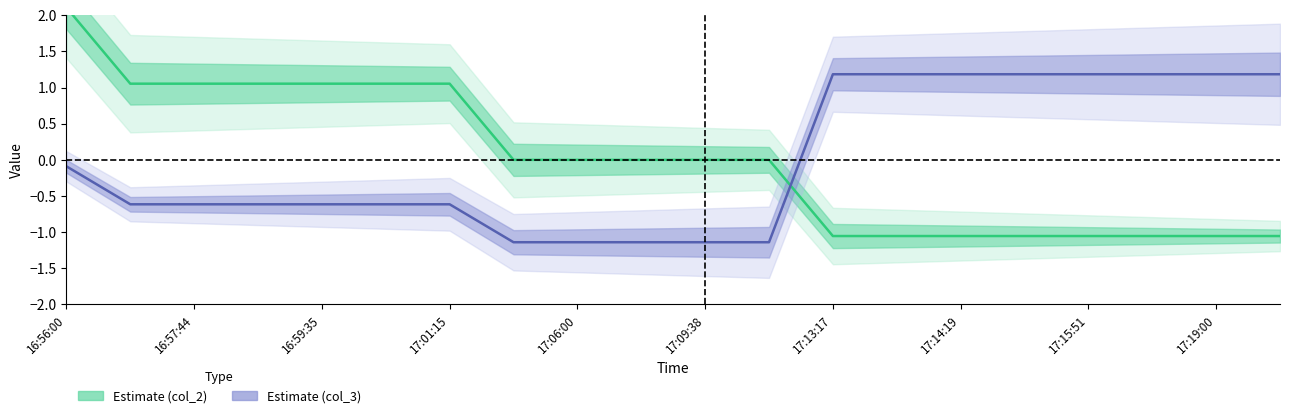

Reading right to left, extract all data points from this chart.

Estimate (col_2): -1.1	-1.1	-1.1	-1.1	-1.1	-1.1	-1.1	-1.1	0.0	0.0	0.0	0.0	0.0	1.1	1.1	1.1	1.1	1.1	1.1	2.1
Estimate (col_3): 1.2	1.2	1.2	1.2	1.2	1.2	1.2	1.2	-1.1	-1.1	-1.1	-1.1	-1.1	-0.6	-0.6	-0.6	-0.6	-0.6	-0.6	-0.1